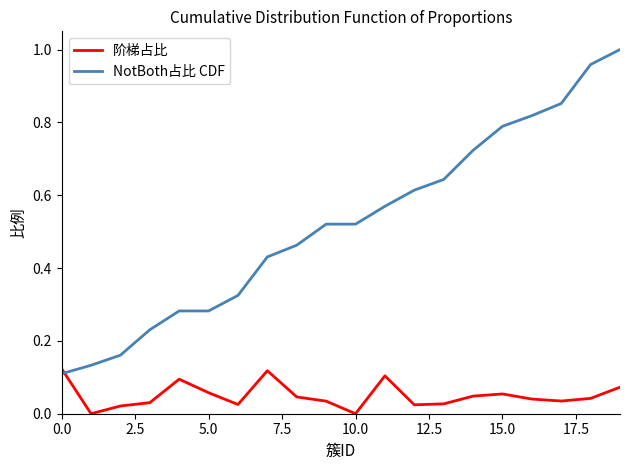

List the series in order of their overall mean, highest first.

NotBoth占比 CDF, 阶梯占比